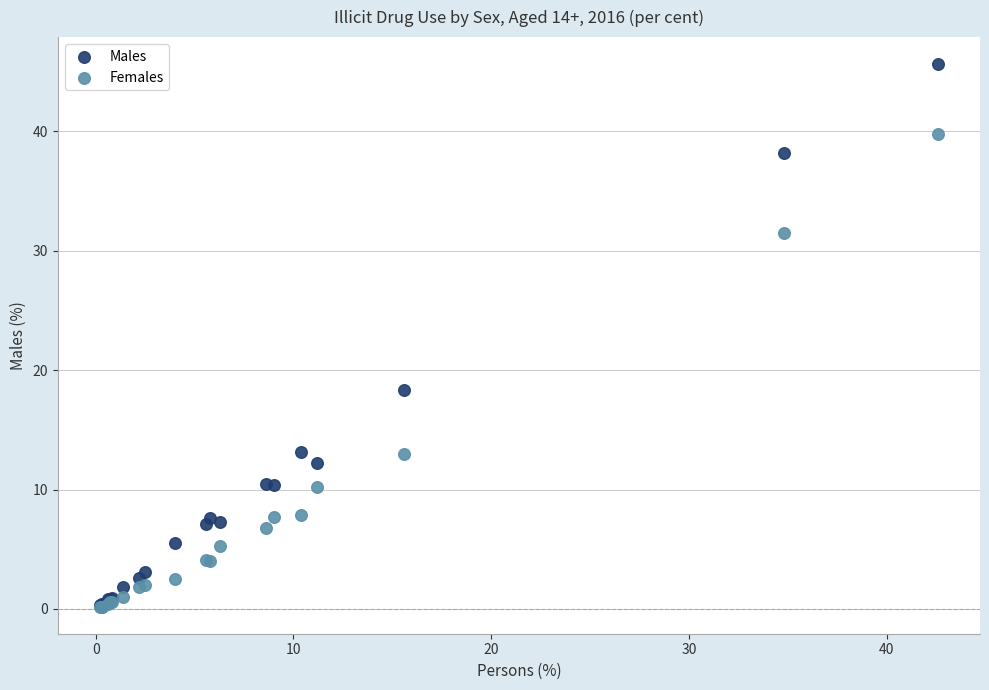

Across all series, what Y value is closest to 22?

18.3